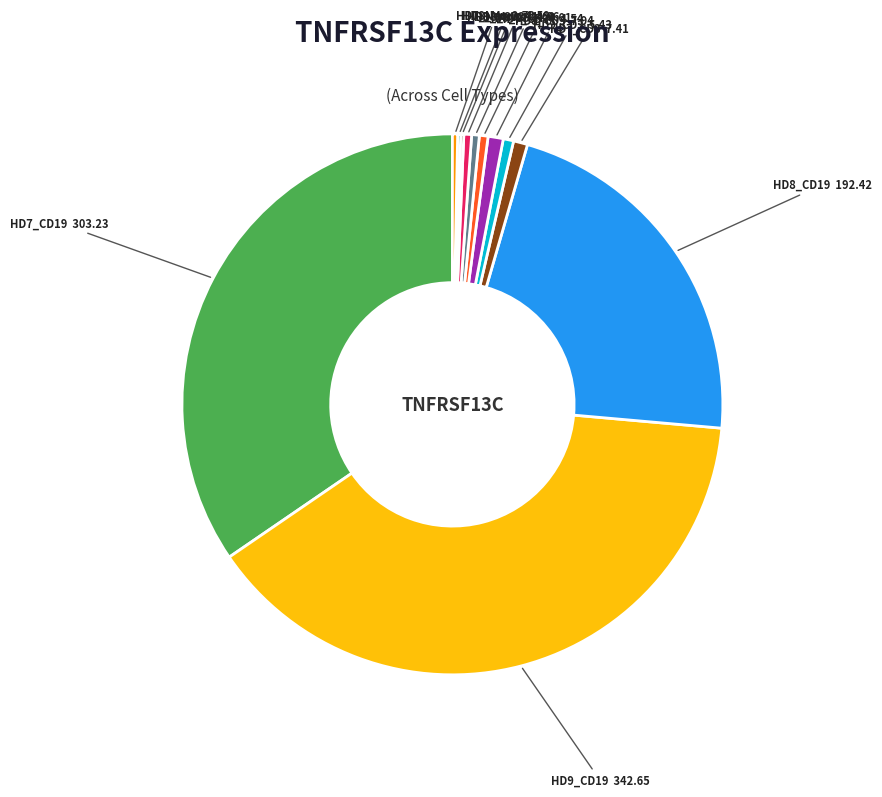

Which slice is the largest?

HD9_CD19